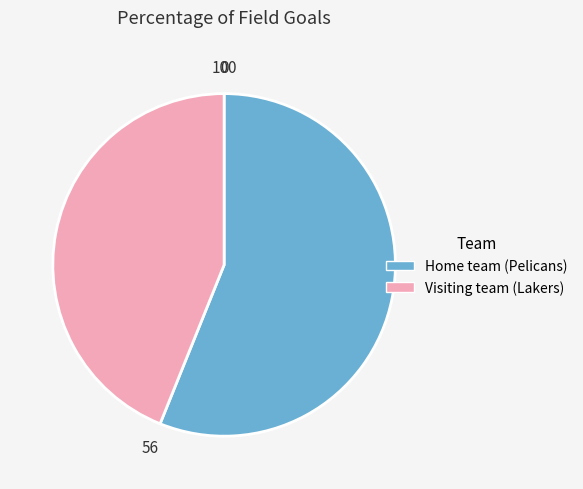

Rank the categories by value from highest to lowest.

Home team (Pelicans), Visiting team (Lakers)